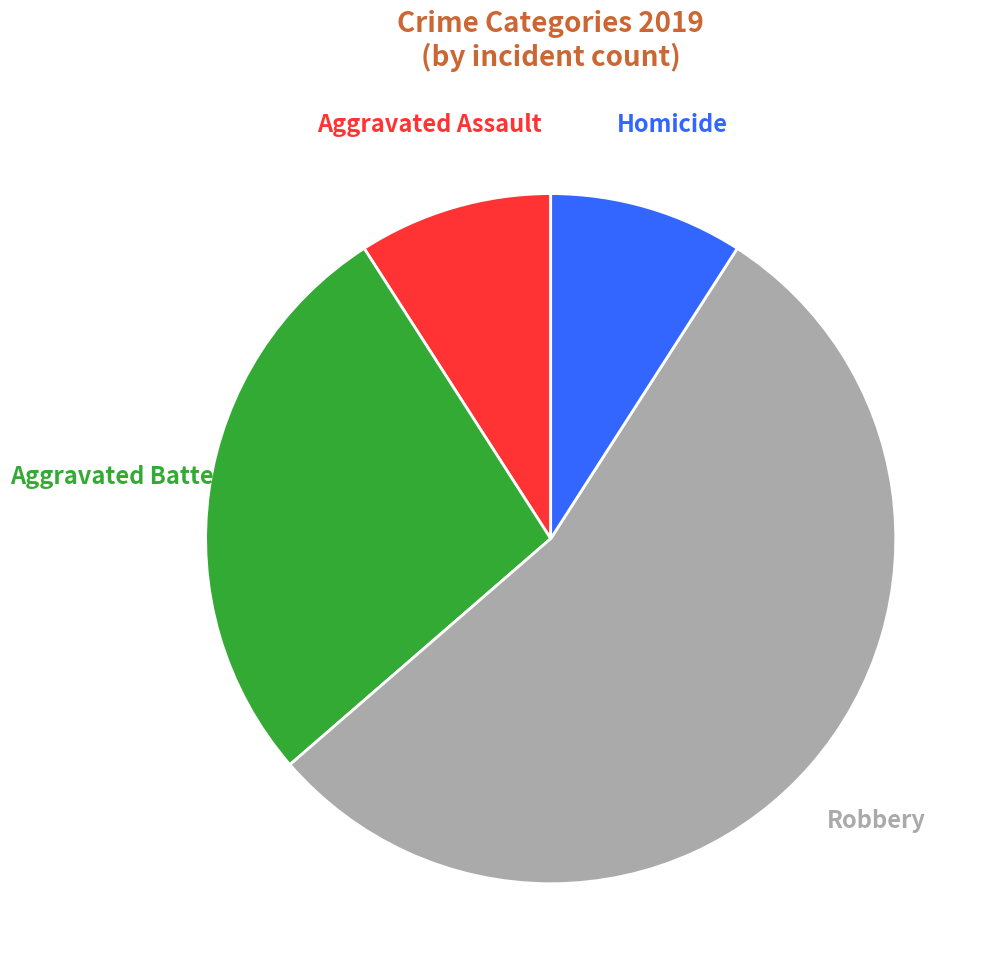

To the nearest percent, what is the average slice percentage?

25%